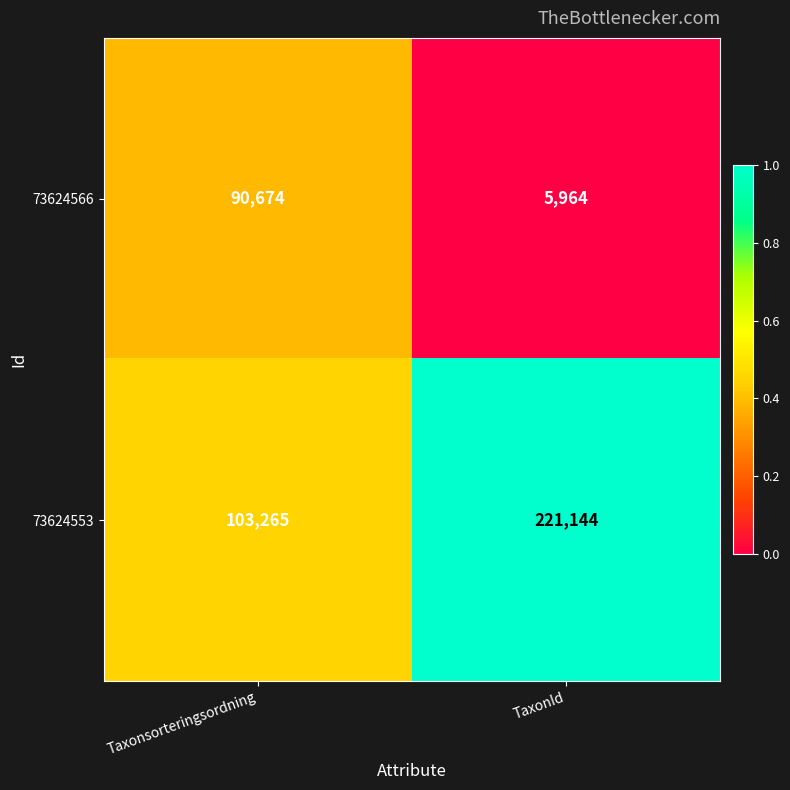

Is it true that 73624566 equals 5964 at TaxonId?

True